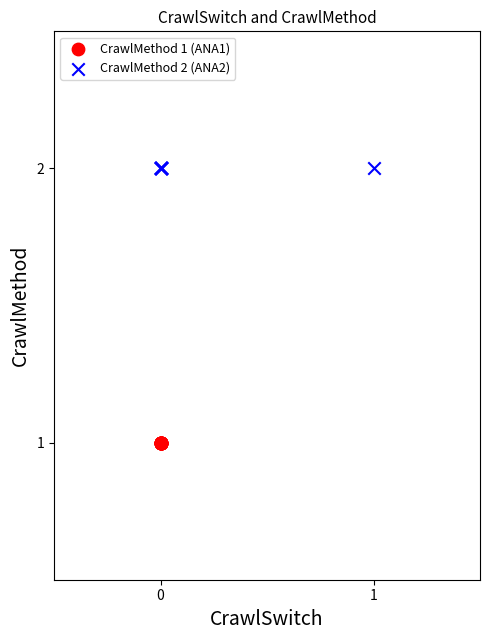

Which series reaches the minimum Y coordinate?

CrawlMethod 1 (ANA1)